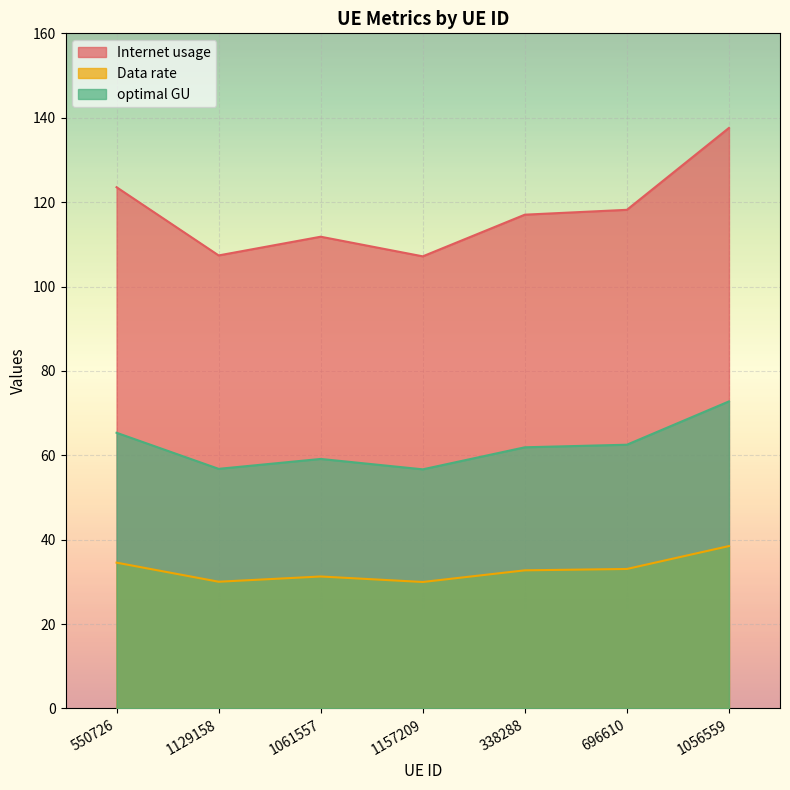

Does the chart display data point markers on the line(s)?

No